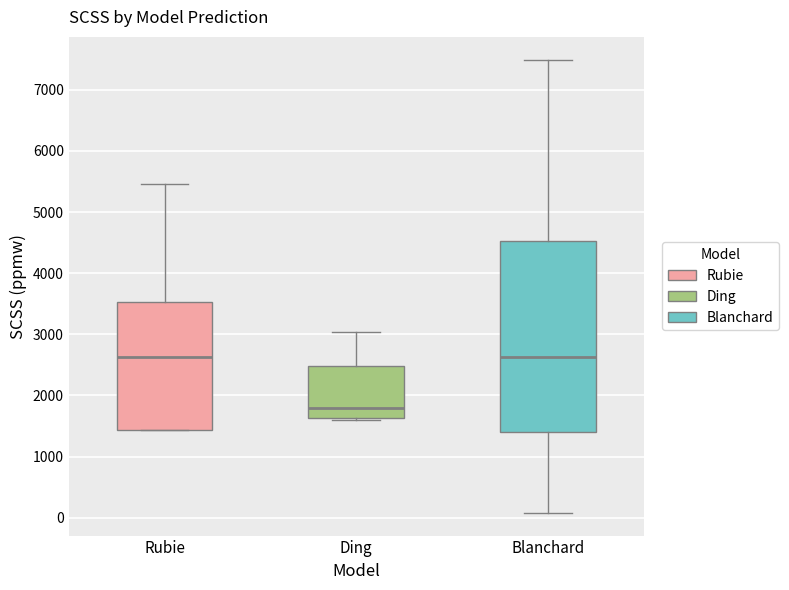

Comparing the boxes themselves (not the whiskers), which one is the tallest?

Blanchard